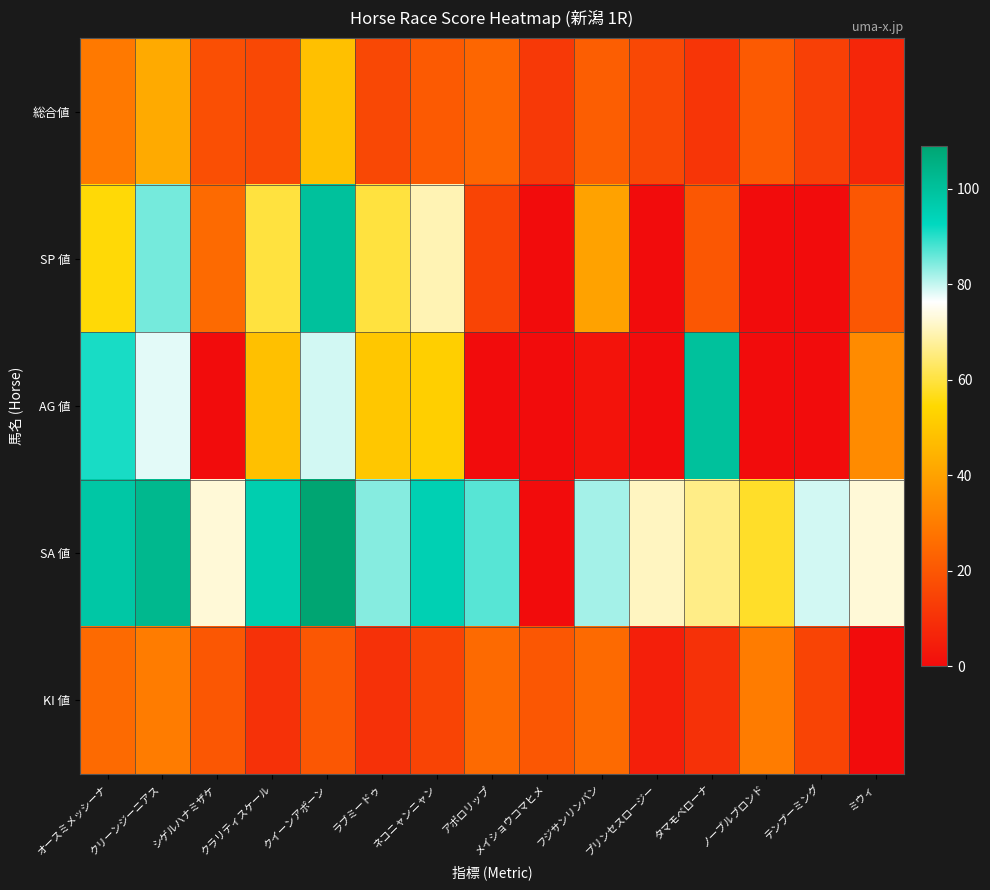

Which category has the highest value across all series?

クイーンアポーン